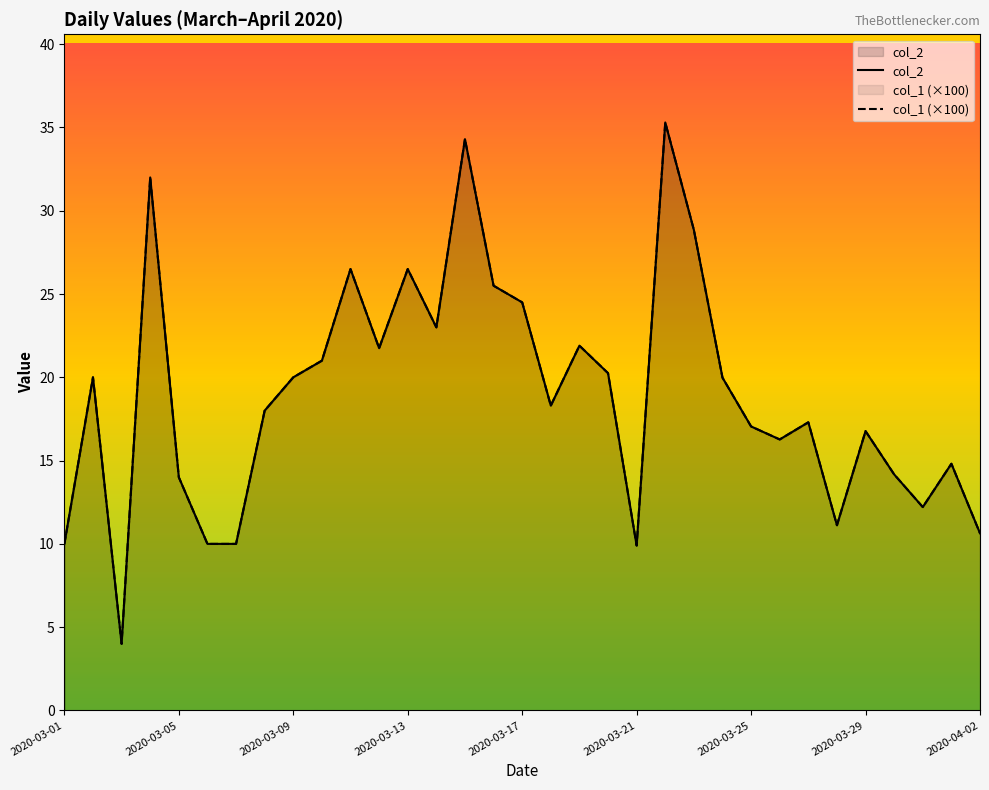

Is it true that col_2 equals 5.1 at 2020-03-21?

False